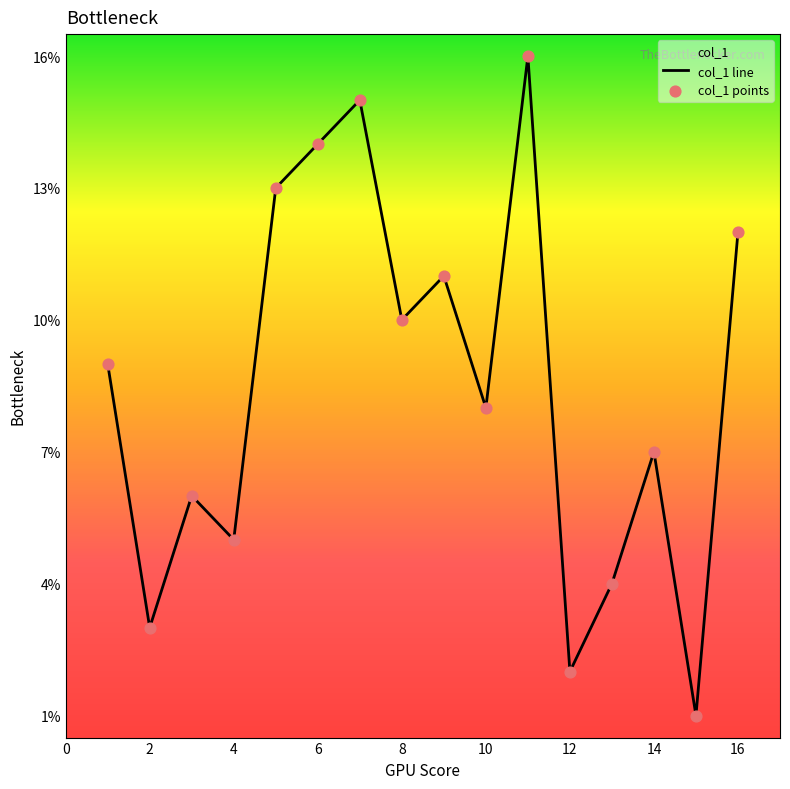

What is the maximum value shown in the chart?

16